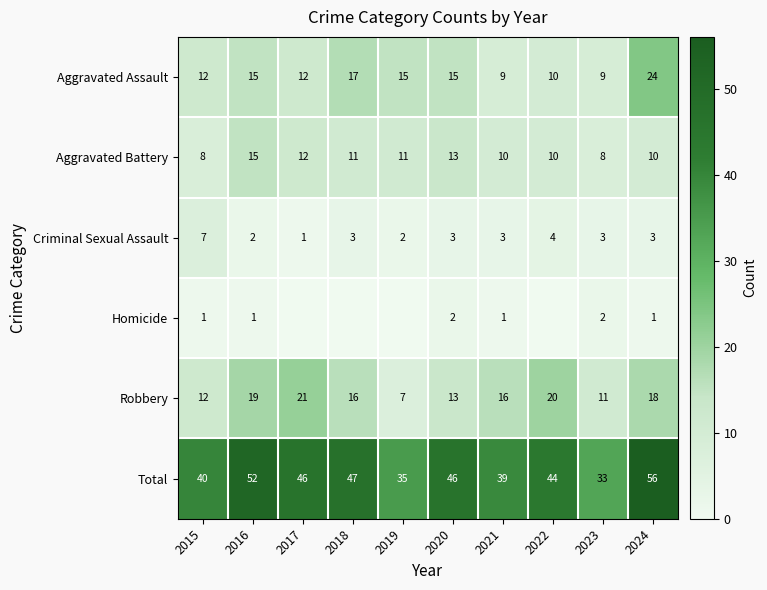

The Total series shows 47 at 2018. True or false?

True